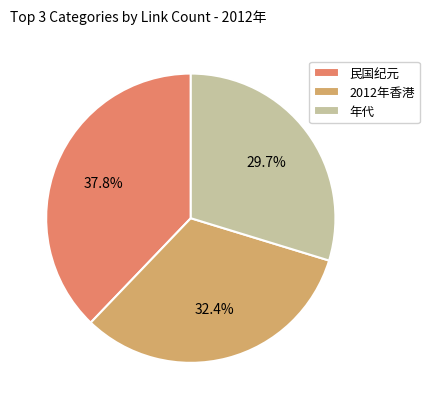

Is there a majority slice in this chart?

No